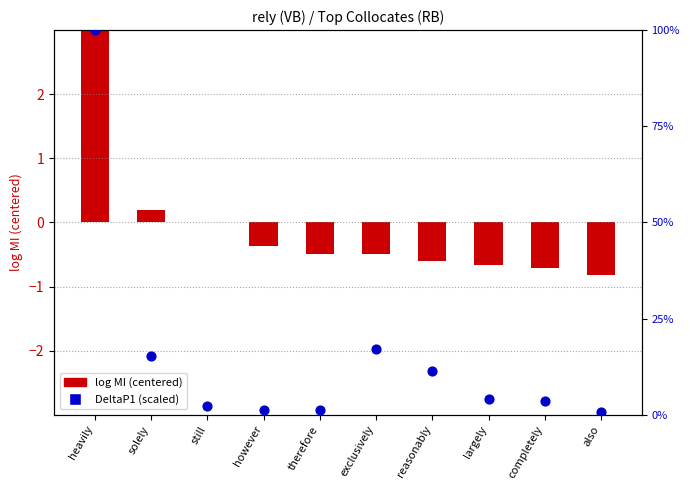

What is the total value across all series at largely?

-0.6